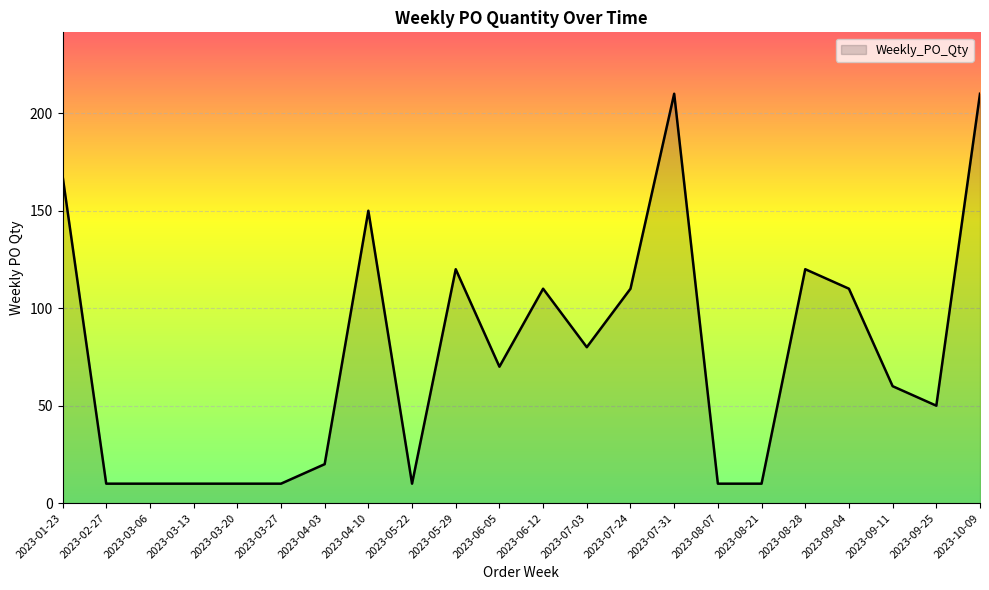

What position from the right is 2023-07-03?

10